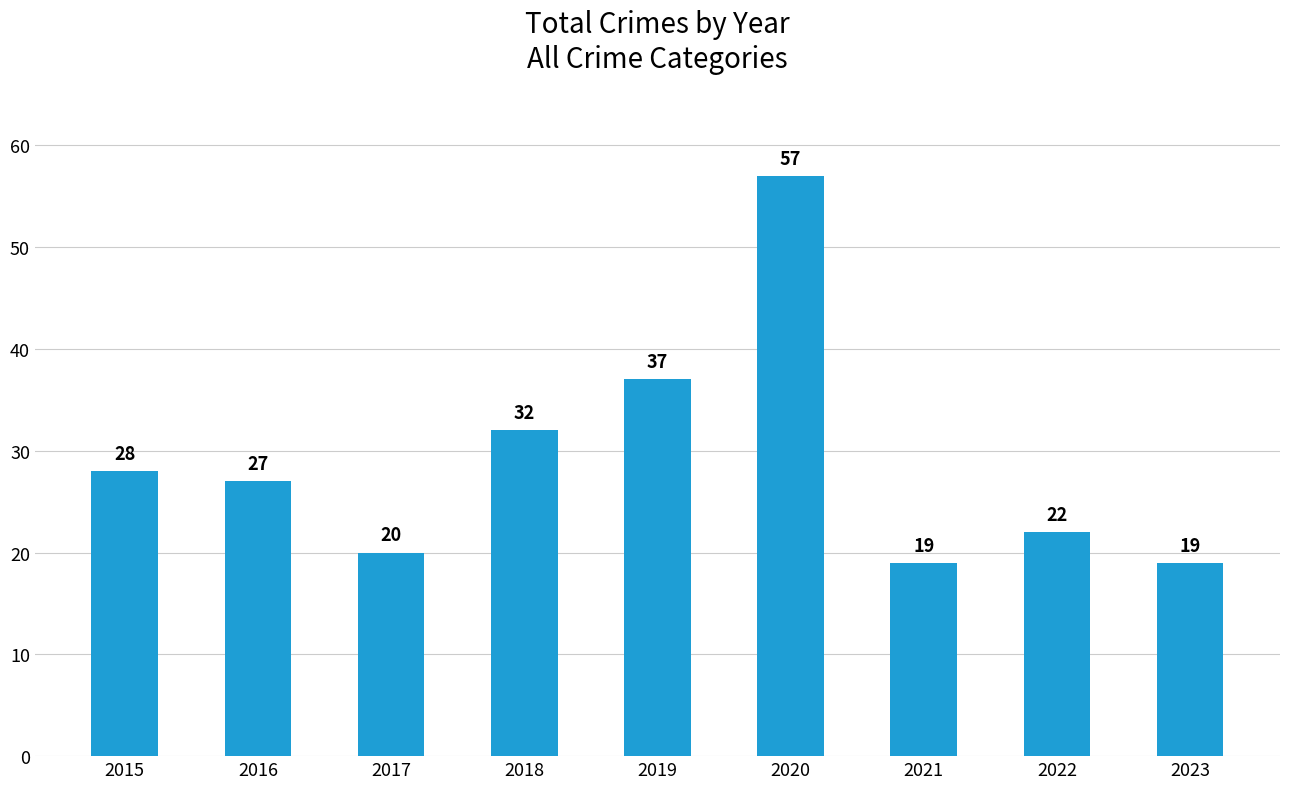

What is the ratio of the value at 2016 to the value at 2021?

1.4